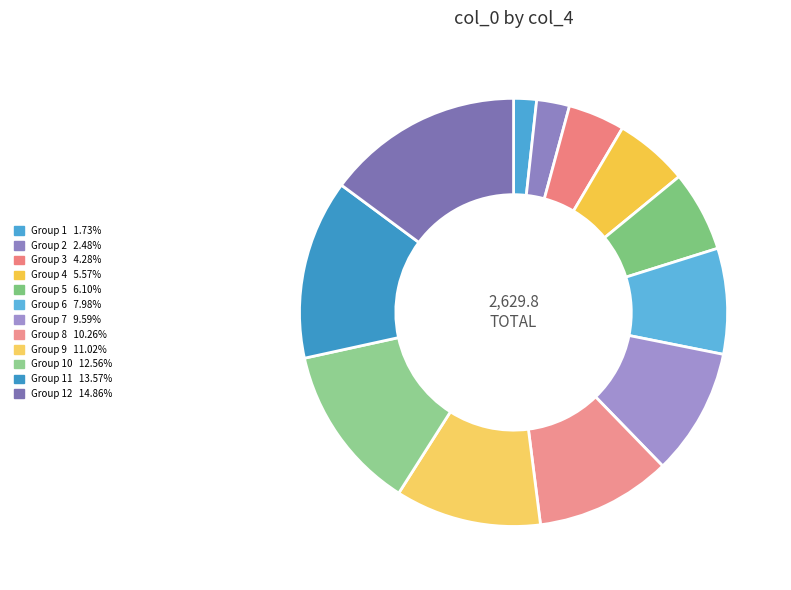

How many segments does this pie chart have?

12